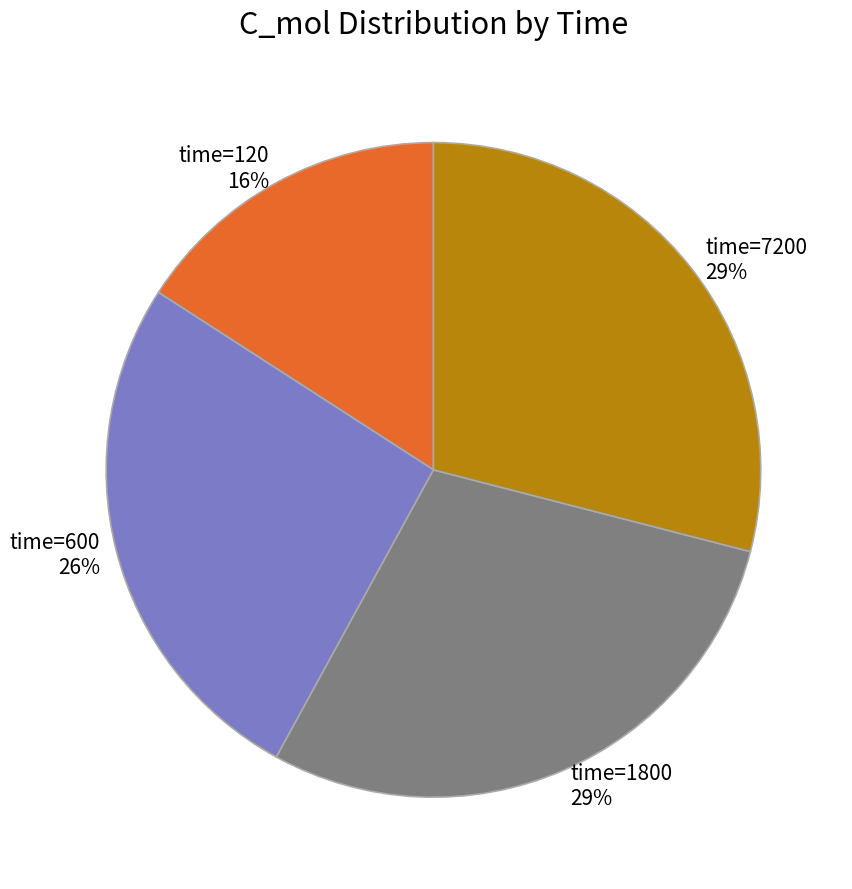

Is it true that time=600 is 26% of the pie?

True